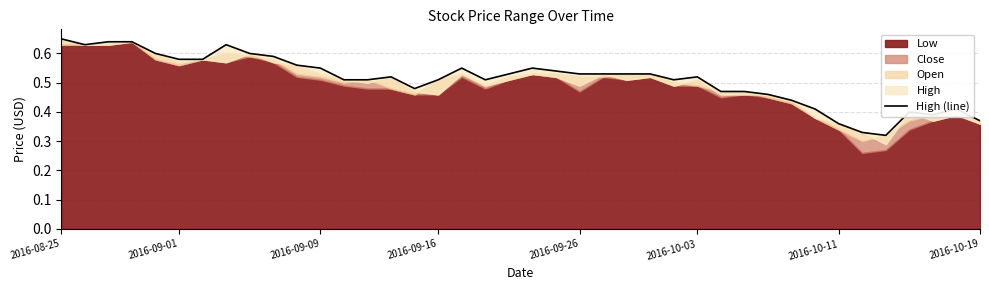

Which has a higher value, 19 or 25?

19